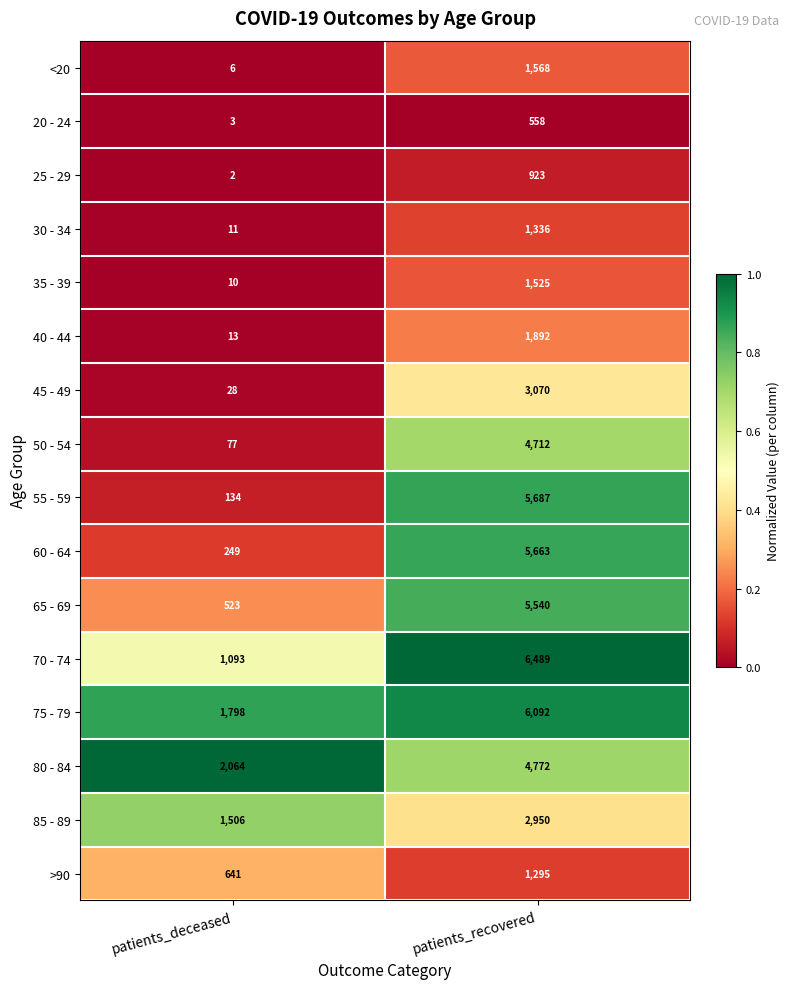

What is the sum of the 70 - 74 values at patients_deceased and patients_recovered?

7582